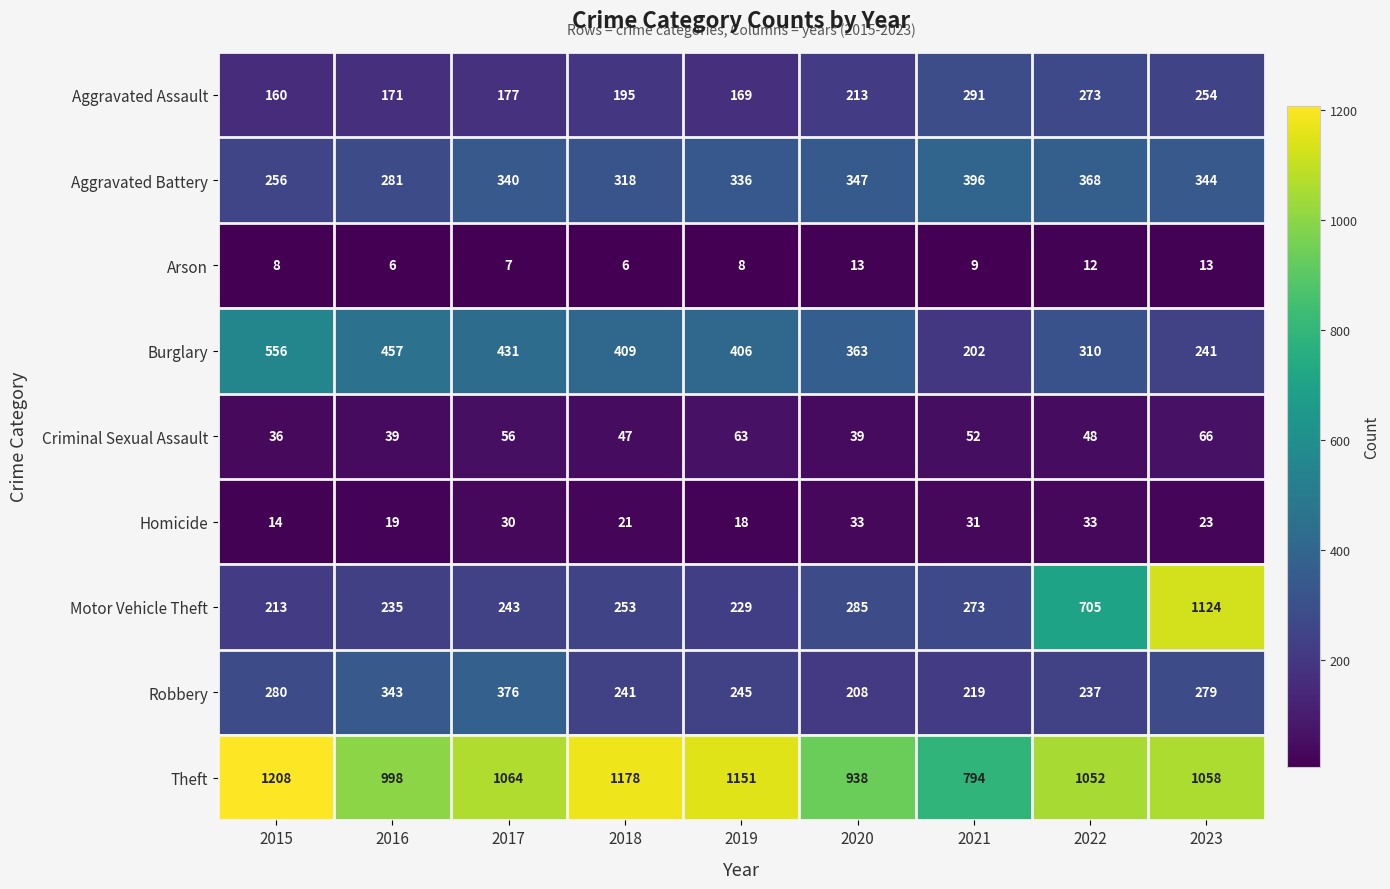

Rank the categories by Motor Vehicle Theft value from highest to lowest.

2023, 2022, 2020, 2021, 2018, 2017, 2016, 2019, 2015